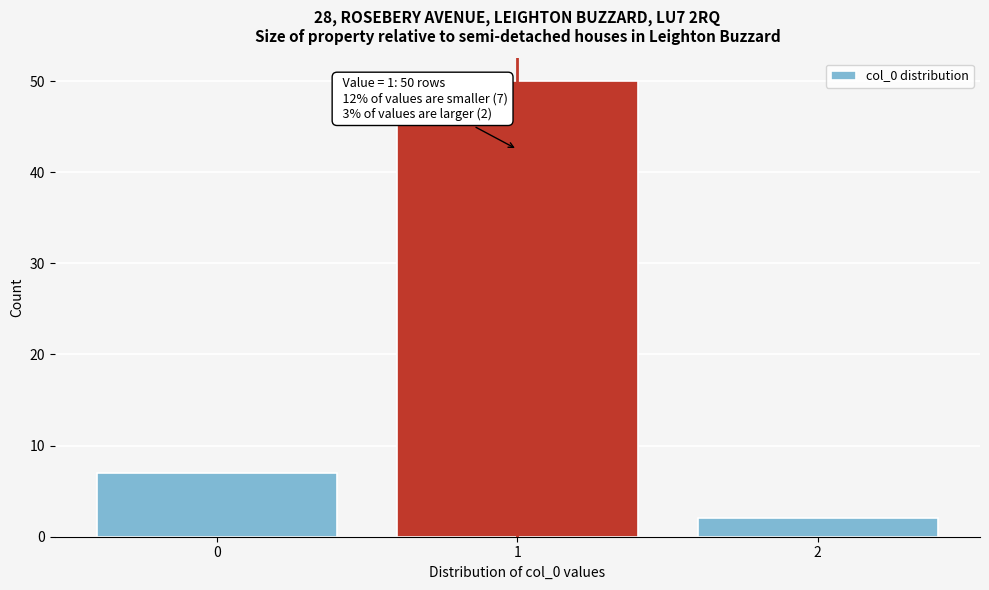

Reading left to right, list all the values displayed in this chart.

0=7	1=50	2=2